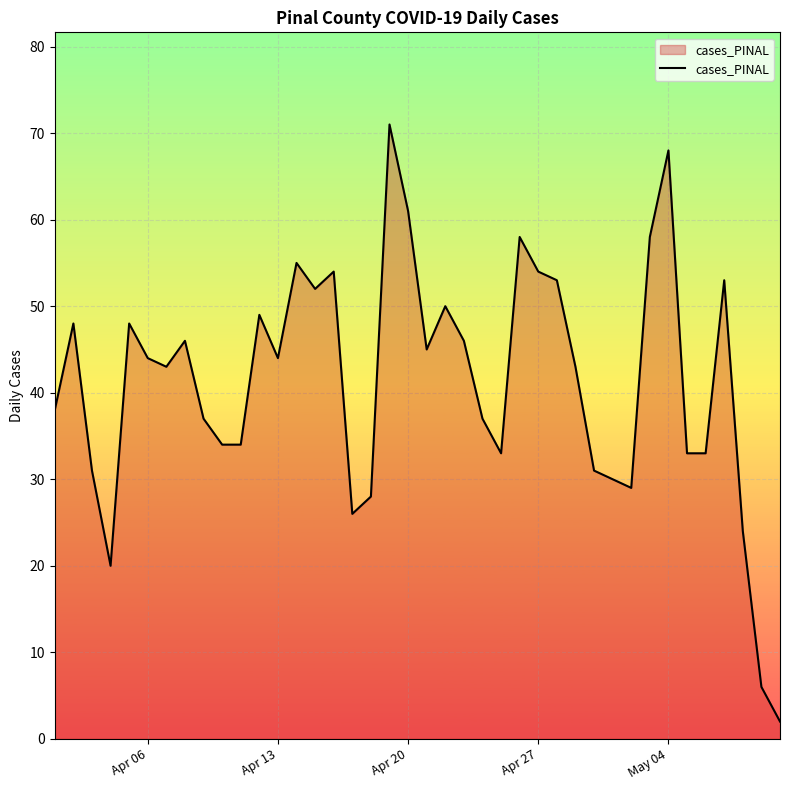

Reading right to left, transcribe all the data shown in this chart.

2	6	24	53	33	33	68	58	29	30	31	43	53	54	58	33	37	46	50	45	61	71	28	26	54	52	55	44	49	34	34	37	46	43	44	48	20	31	48	38